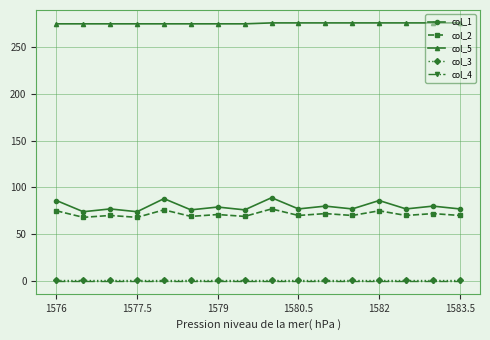

At how many categories does at least one series exceed 158?

16